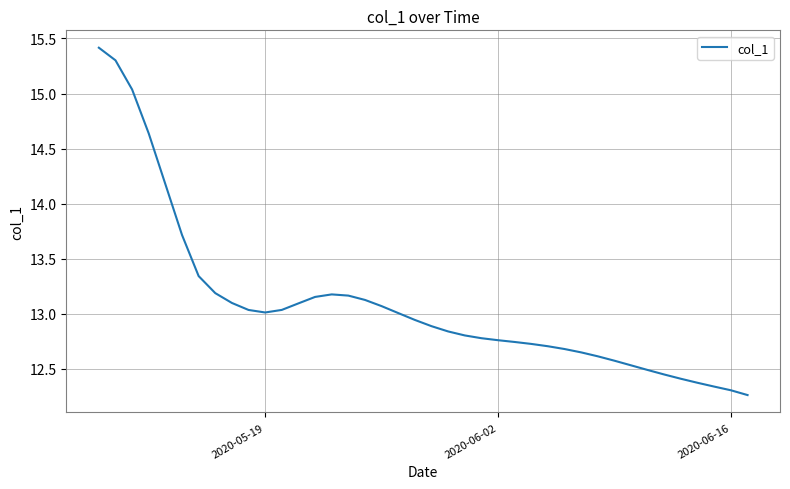

What is the greatest value displayed?

15.4